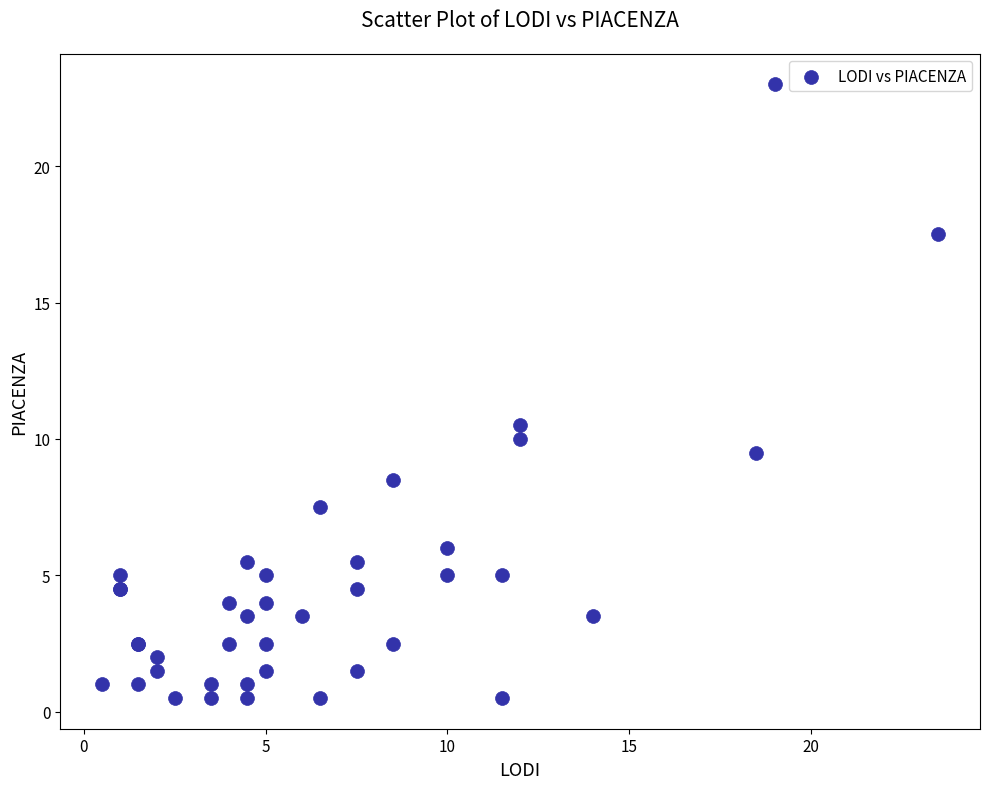

What Y value in the scatter plot is closest to 11?

10.5